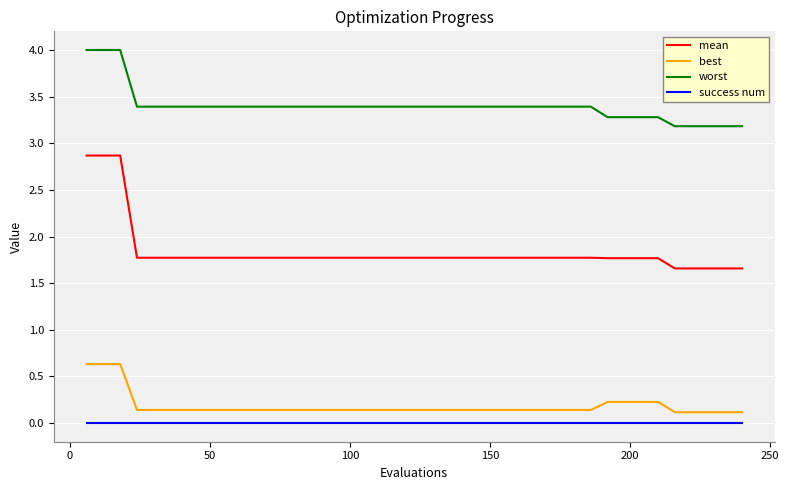

What are all the series names shown in the legend?

mean, best, worst, success num